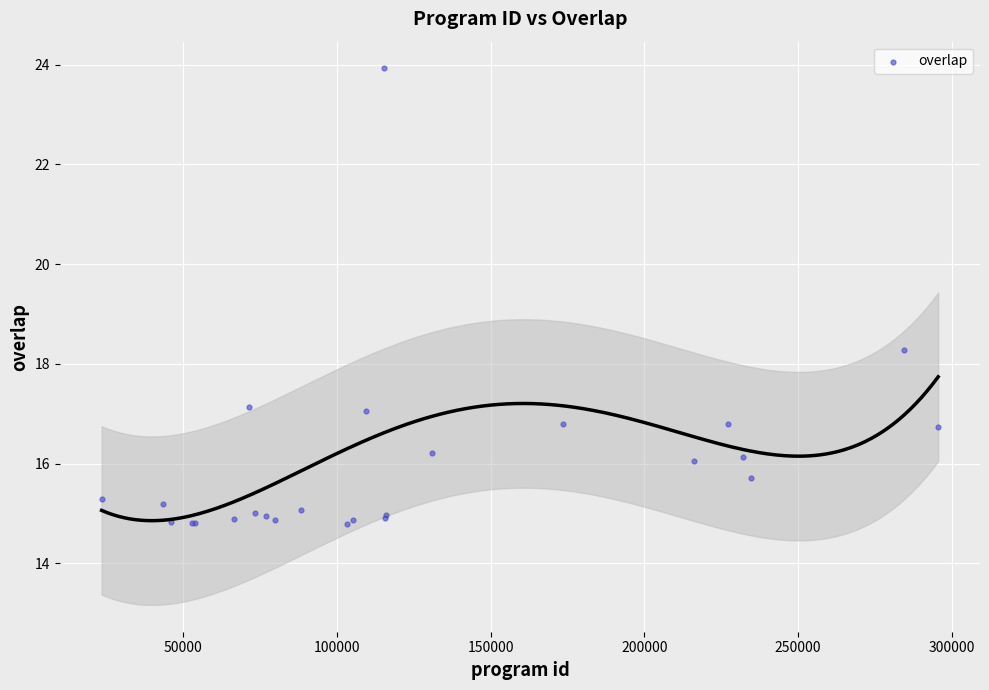

What Y value in the scatter plot is closest to 19?

18.3